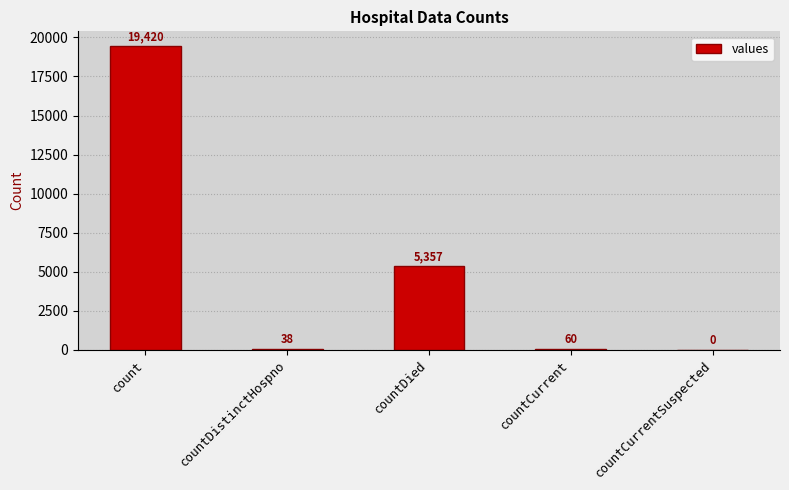

What is the average value?

4975